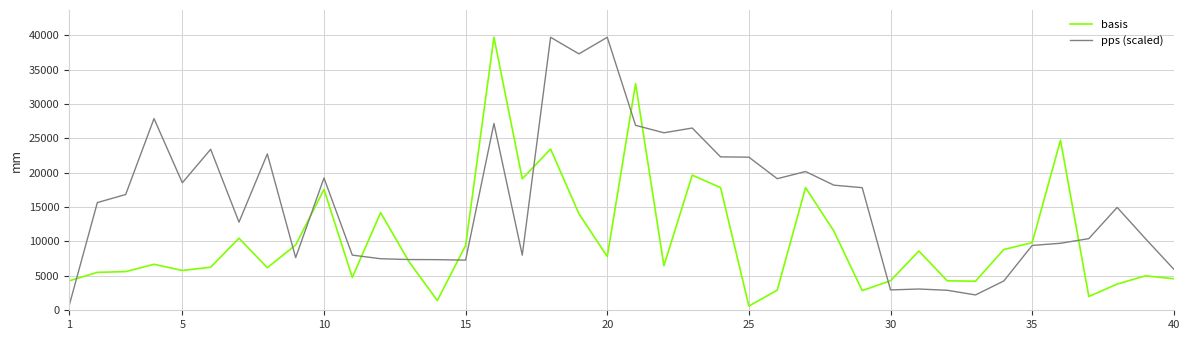

Which series has the largest total across all categories?

pps (scaled)